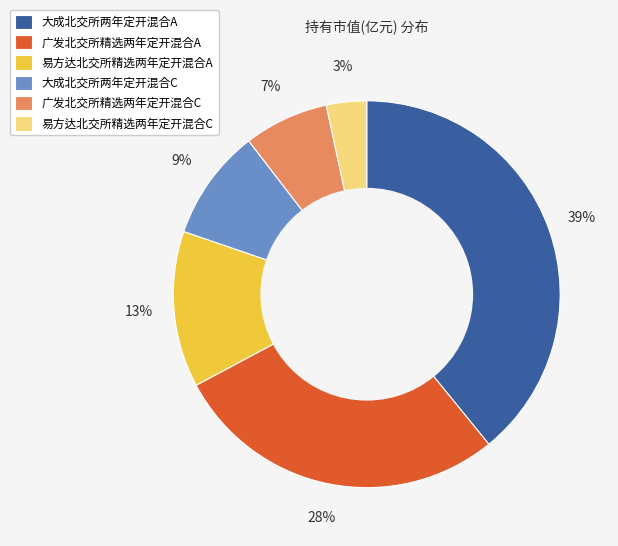

The 易方达北交所精选两年定开混合C slice represents 13% of the pie. True or false?

False